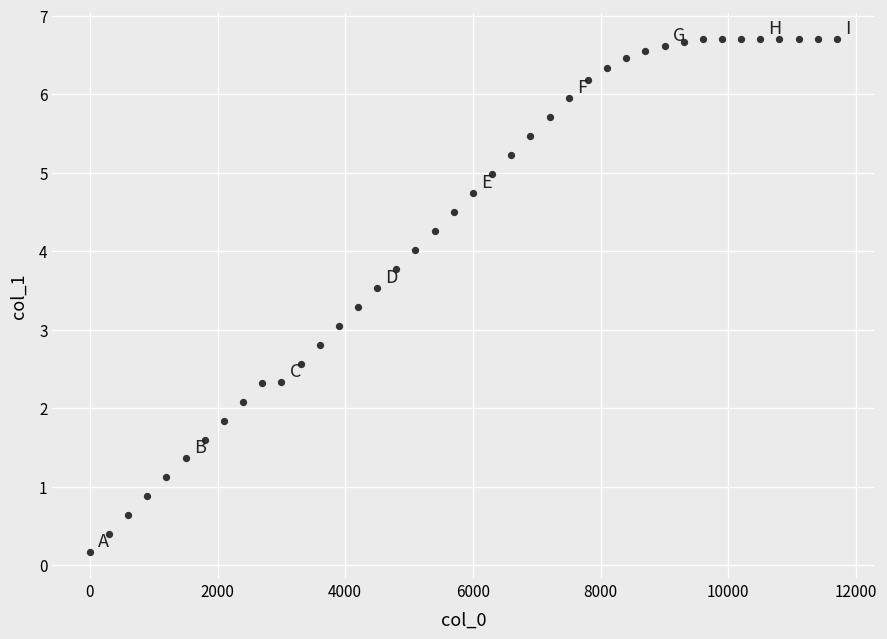

What is the range of X values (max minus min)?

11700.0